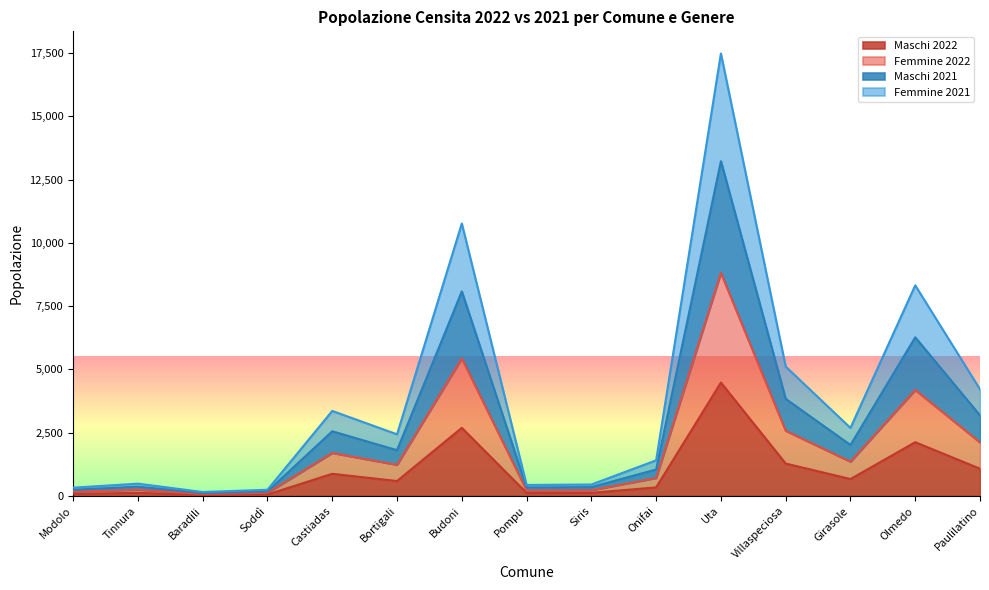

What position from the right is Budoni?

9